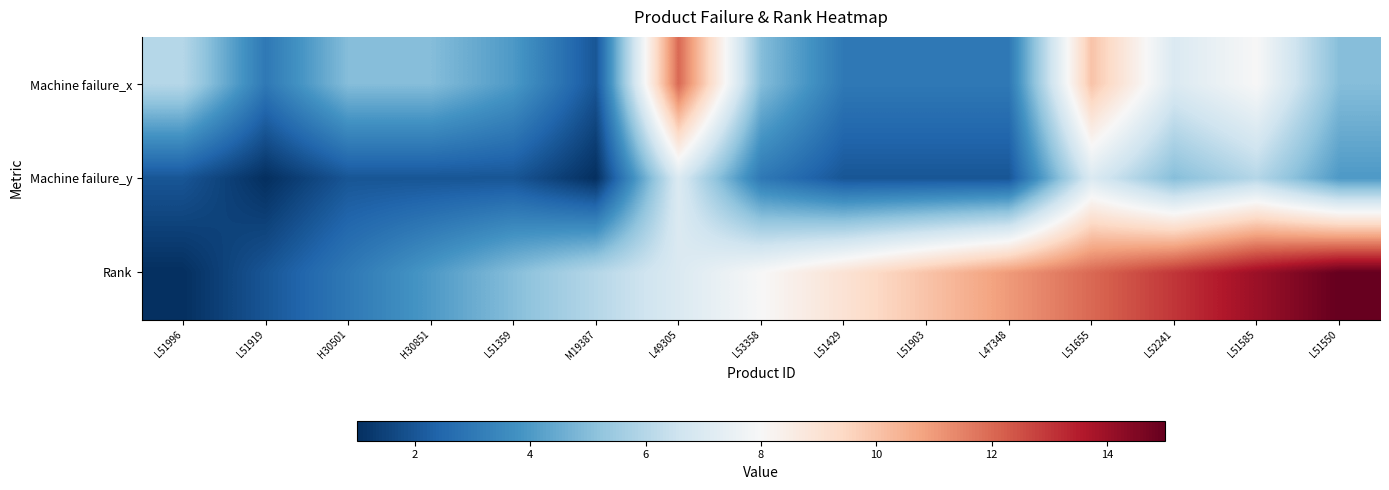

How many distinct data groups are displayed?

3